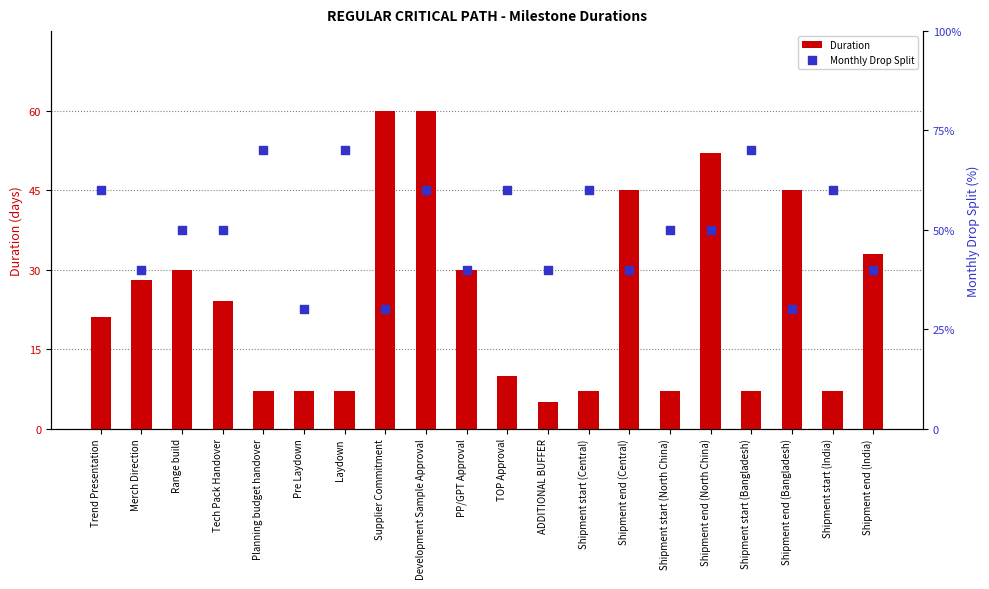

Is the value of Monthly Drop Split at Tech Pack Handover greater than the value of Duration at Trend Presentation?

Yes